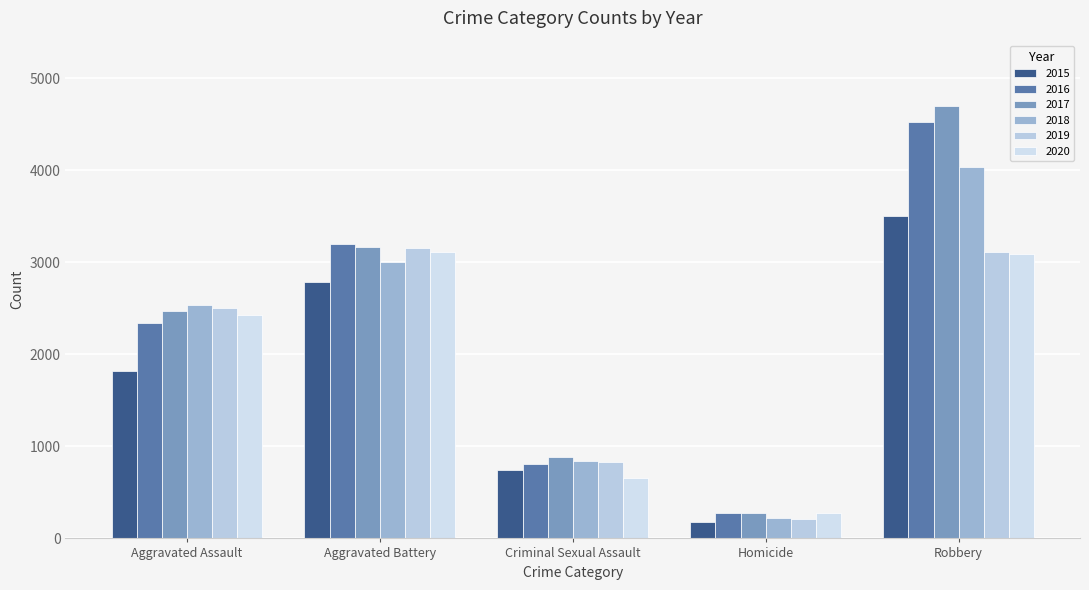

At which category is the sum across all series the highest?

Robbery